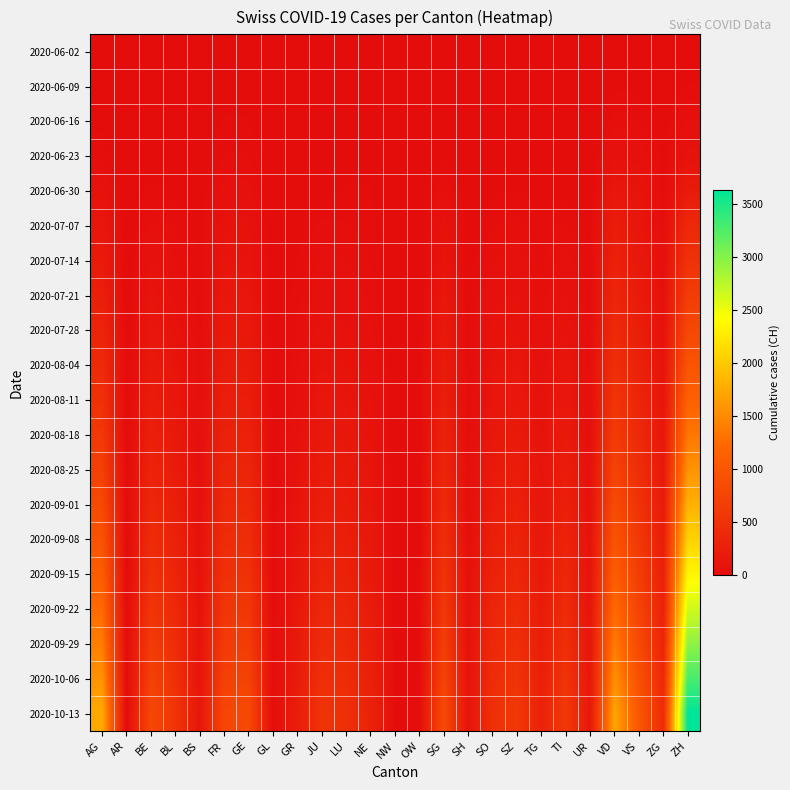

What is the total value across all series at BL?

3613